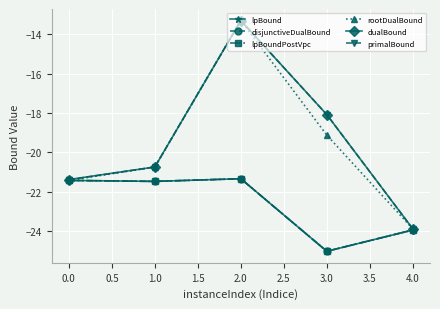

Which series has the largest total across all categories?

dualBound